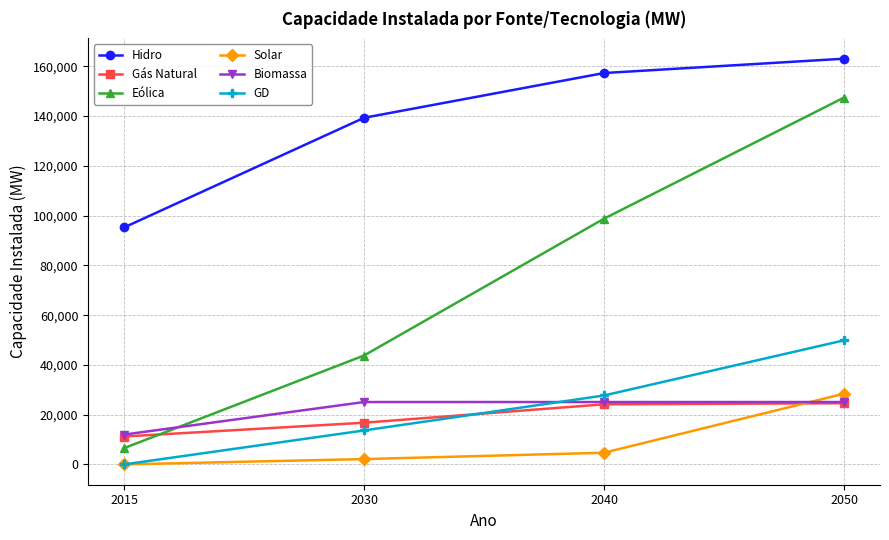

True or false: Eólica and Solar intersect in this chart.

False